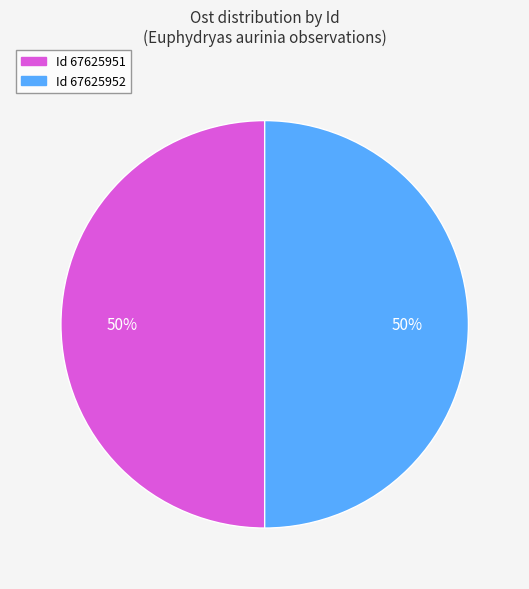

Do Id 67625951 and Id 67625952 together represent more than half of the pie?

Yes